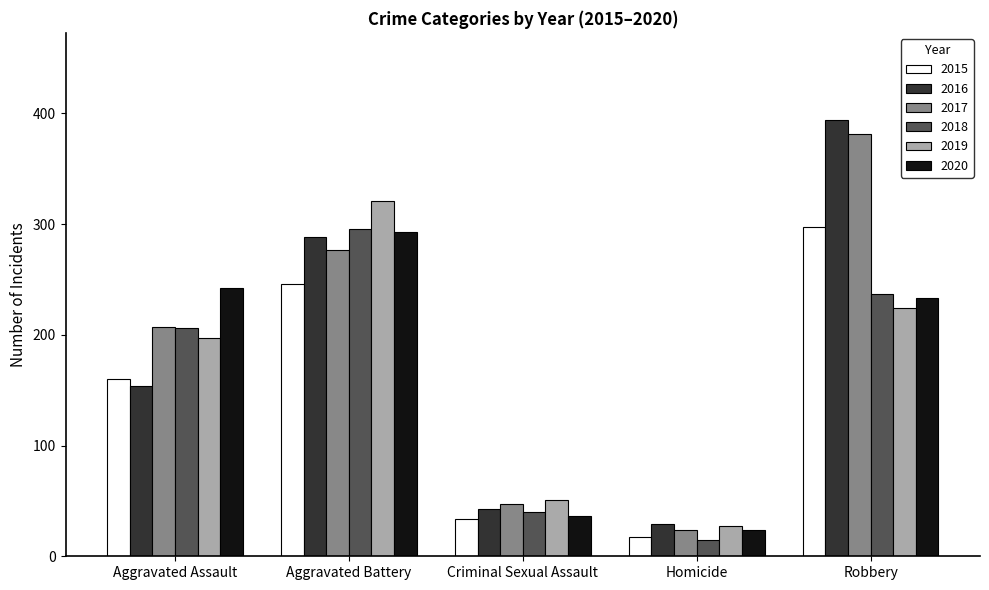

What are all the series names shown in the legend?

2015, 2016, 2017, 2018, 2019, 2020